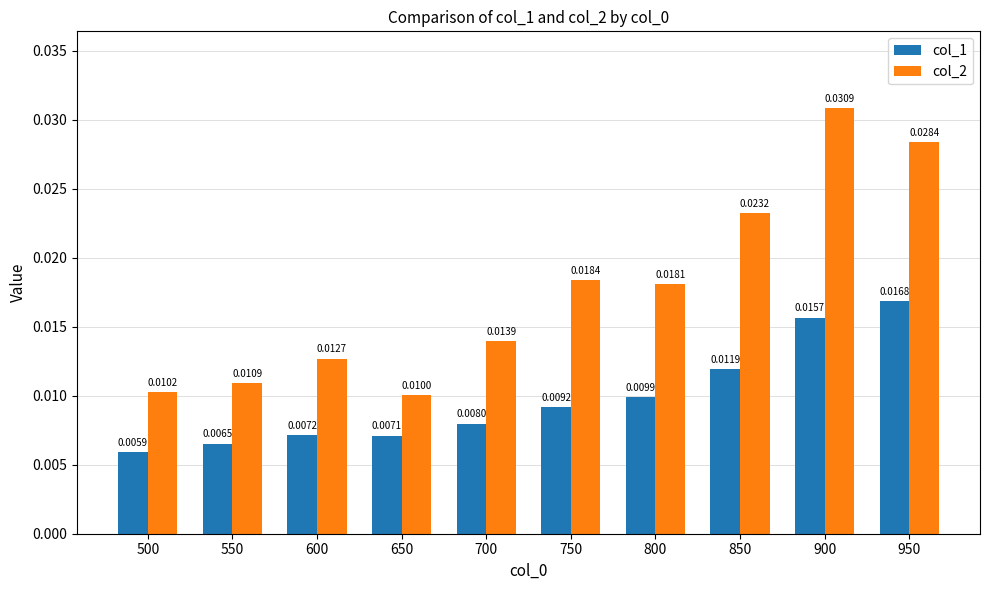

At how many categories does at least one series exceed 0?

10